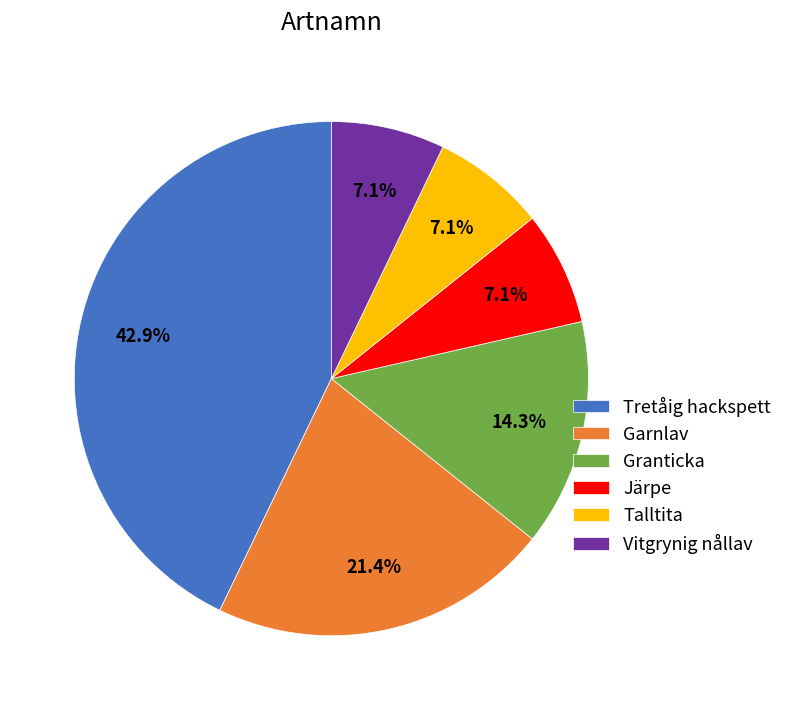

Which has a higher value, Järpe or Garnlav?

Garnlav